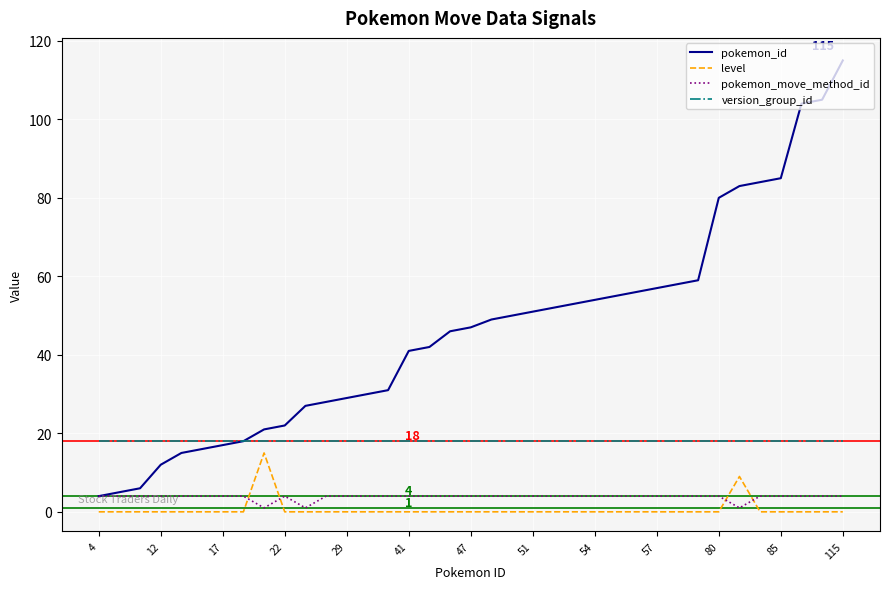

Which series has the largest total across all categories?

pokemon_id